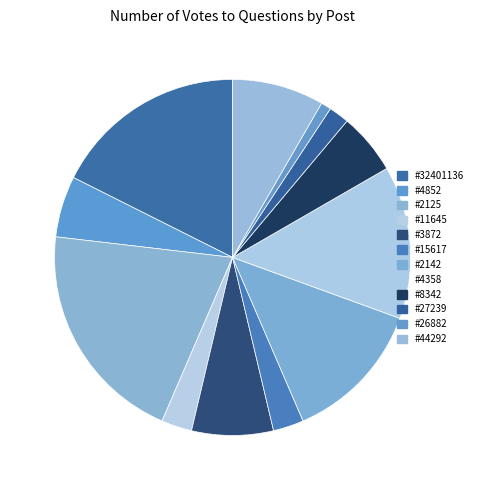

Count the number of slices in the pie.

12